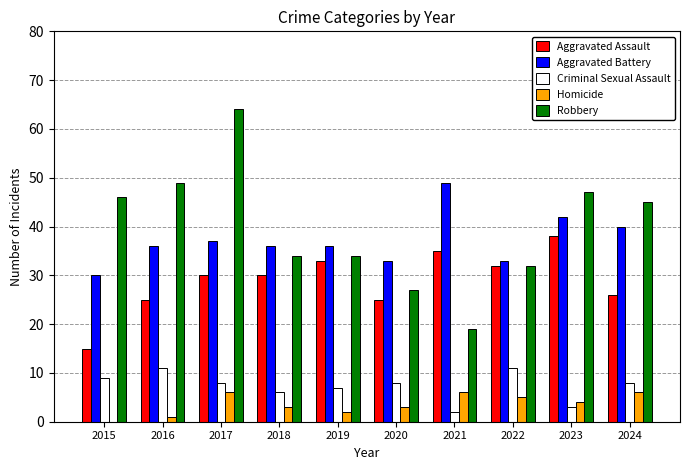

The Criminal Sexual Assault series shows 3 at 2020. True or false?

False